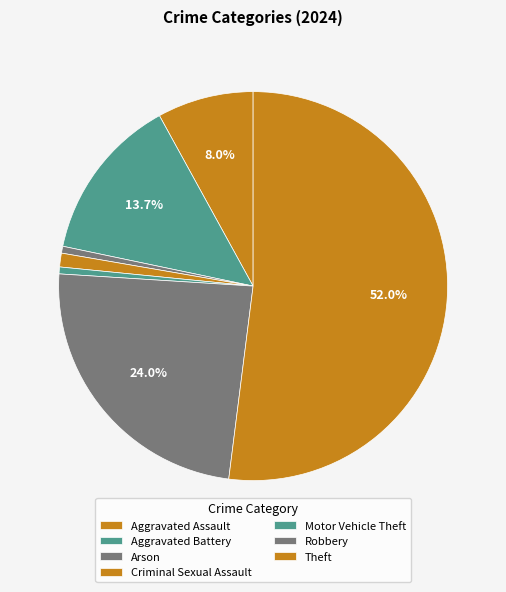

To the nearest percent, what is the difference between the Theft and Robbery slice percentages?

28%